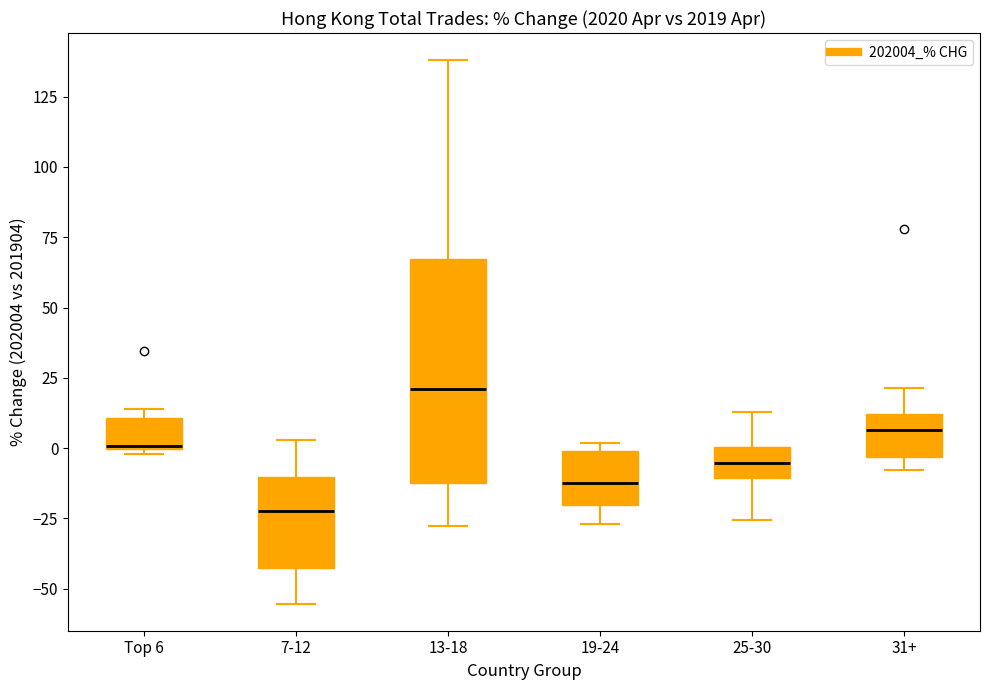

Where is the upper edge of the box for 25-30 on the y-axis? The values are not printed on the chart, so give them approximately, as read against the axis.

0